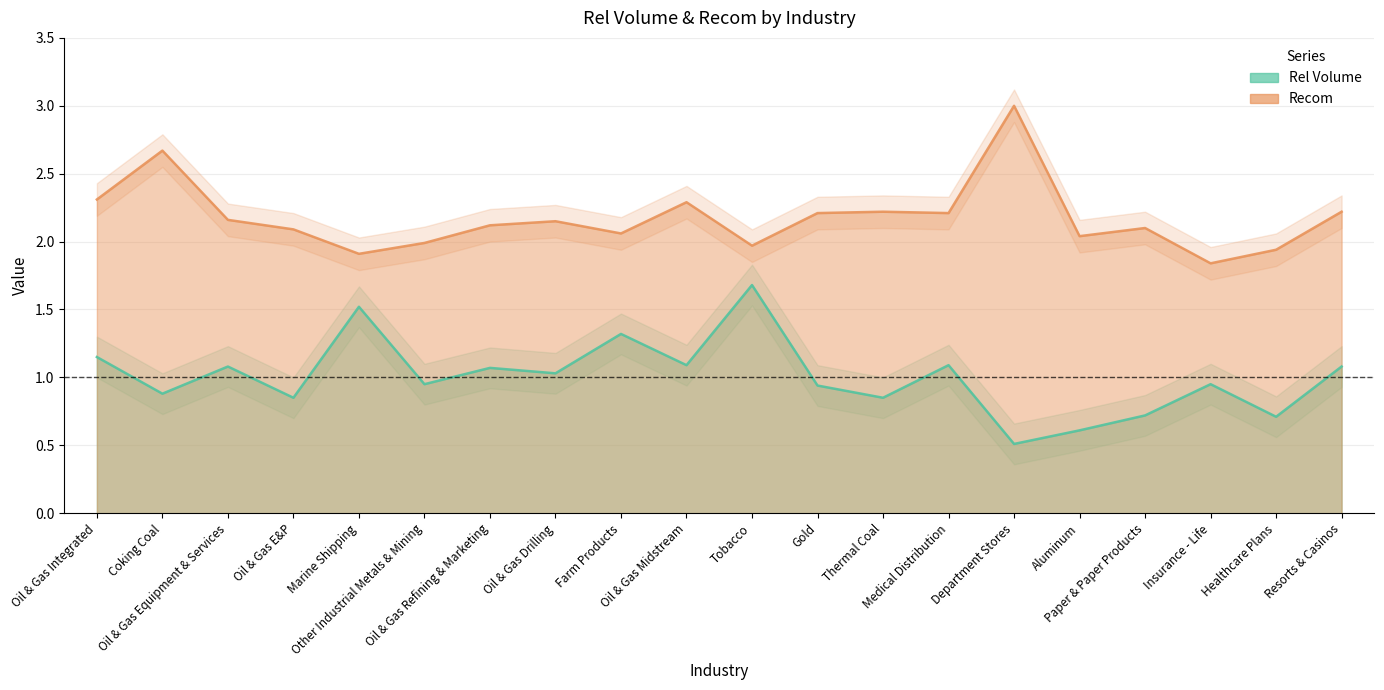

The Rel Volume series shows 0.9 at Insurance - Life. True or false?

True